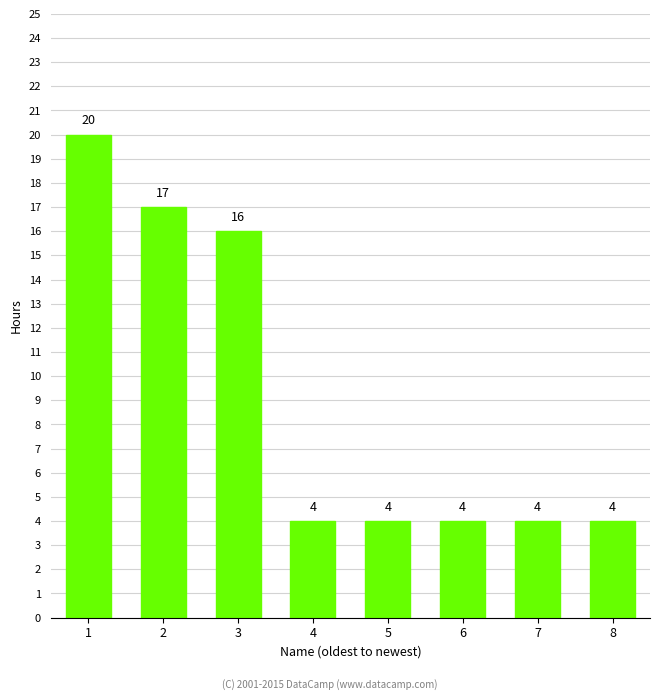

Count the number of categories in the chart.

8